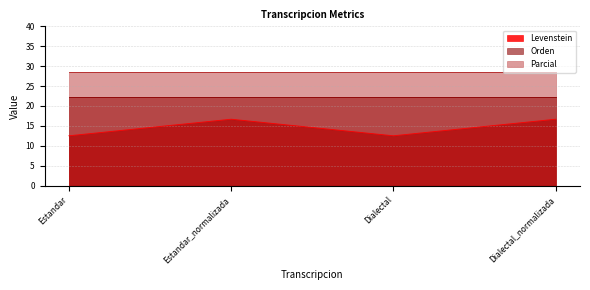

What is the spread (max minus min) of values at Estandar_normalizada?

11.9